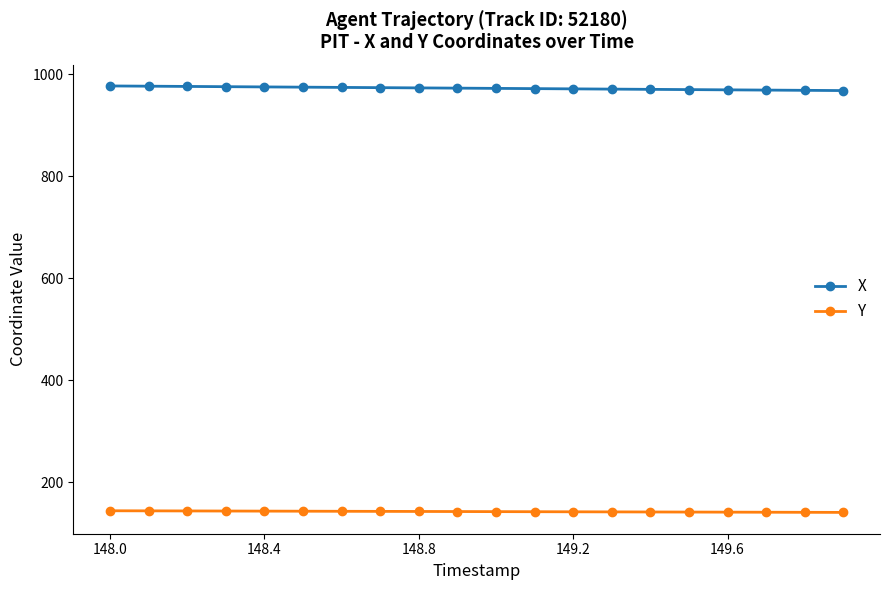

How many data points in X are above 973?

10